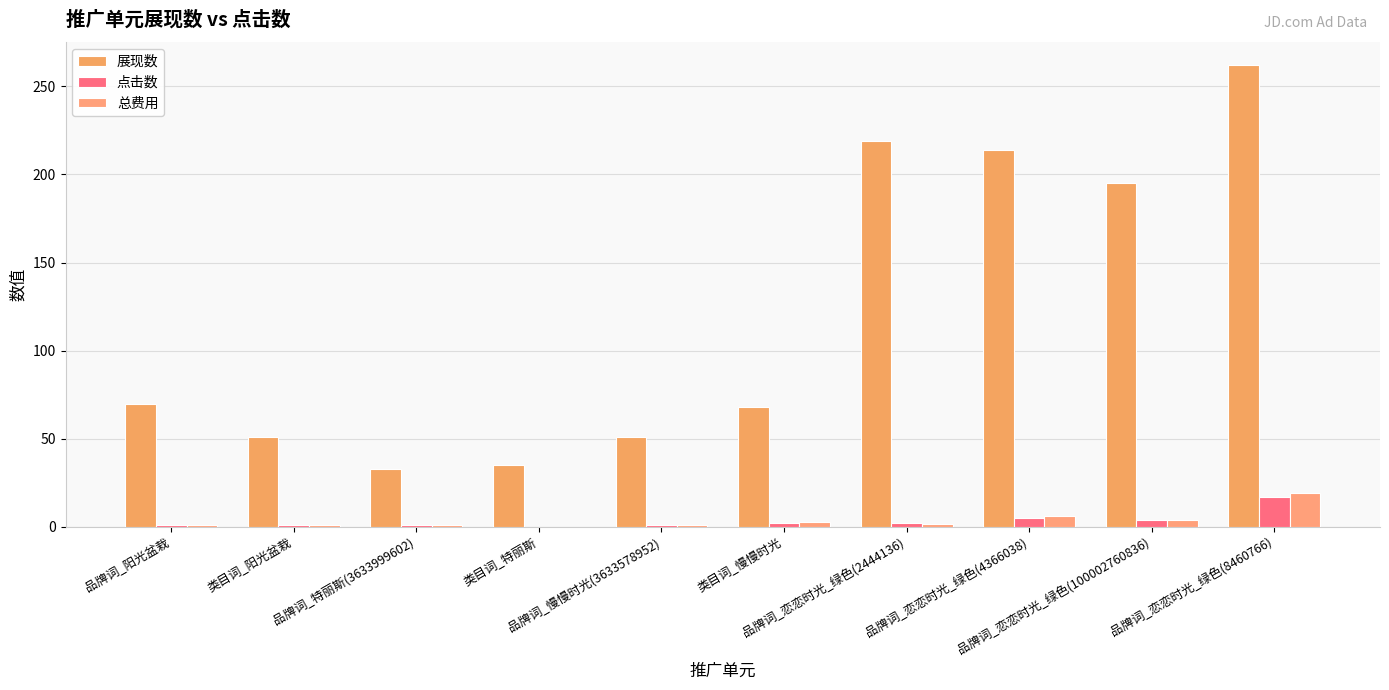

What is the sum of all 总费用 values?

37.6